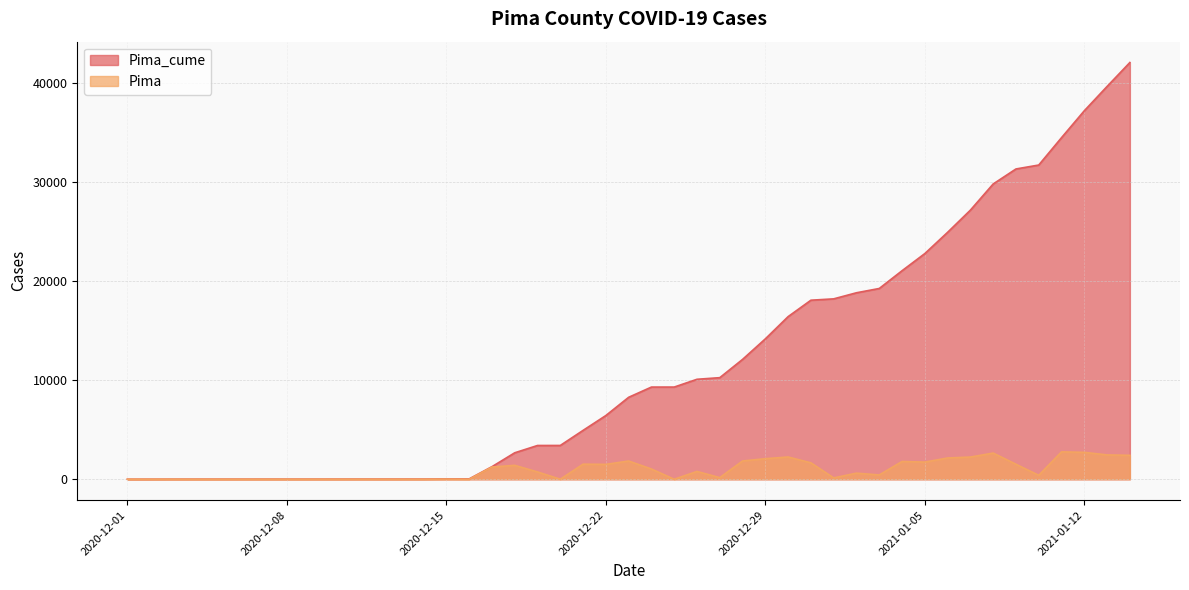

Rank the series by their average value, from lowest to highest.

Pima, Pima_cume